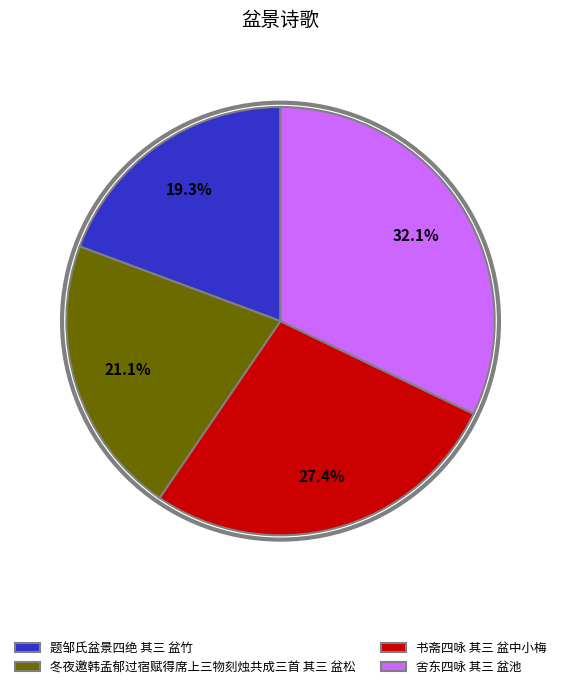

True or false: 题邹氏盆景四绝 其三 盆竹 accounts for 19% of the total.

True